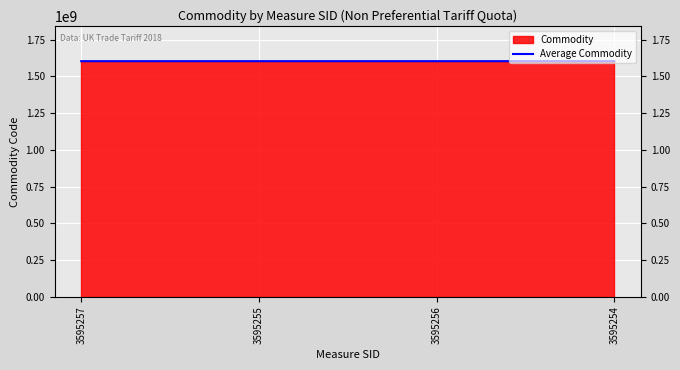

What is the difference between the maximum and minimum values?

2000